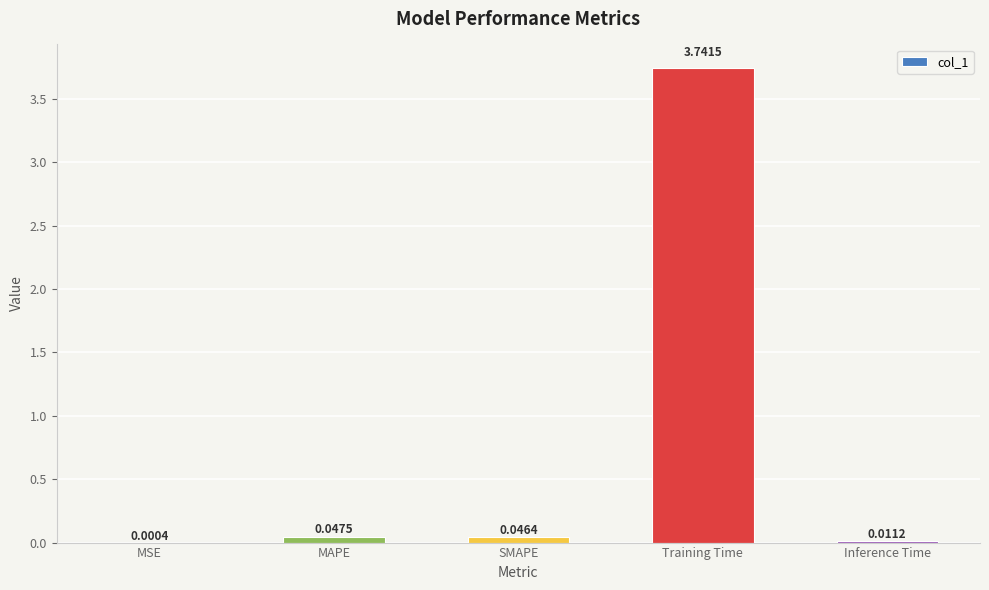

Where is the data nearest to the value 1?

MAPE